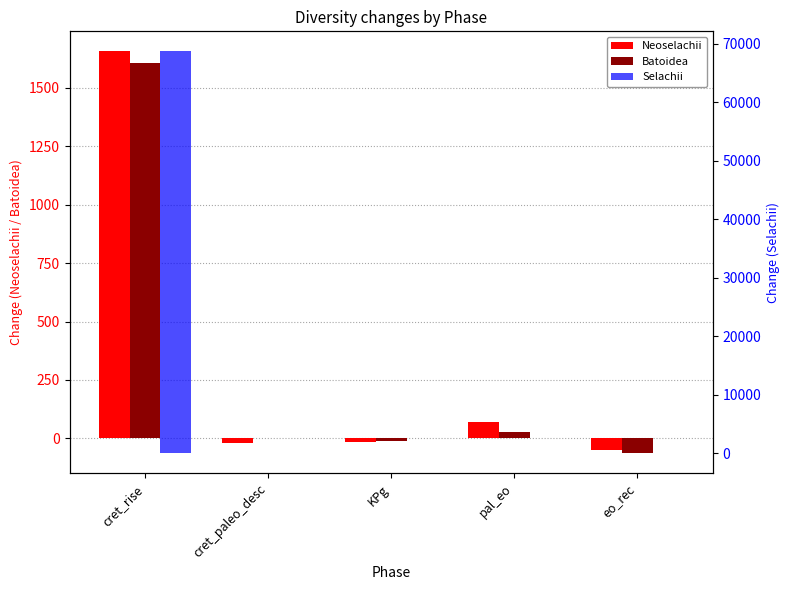

Which category has the lowest value in the Selachii series?

eo_rec